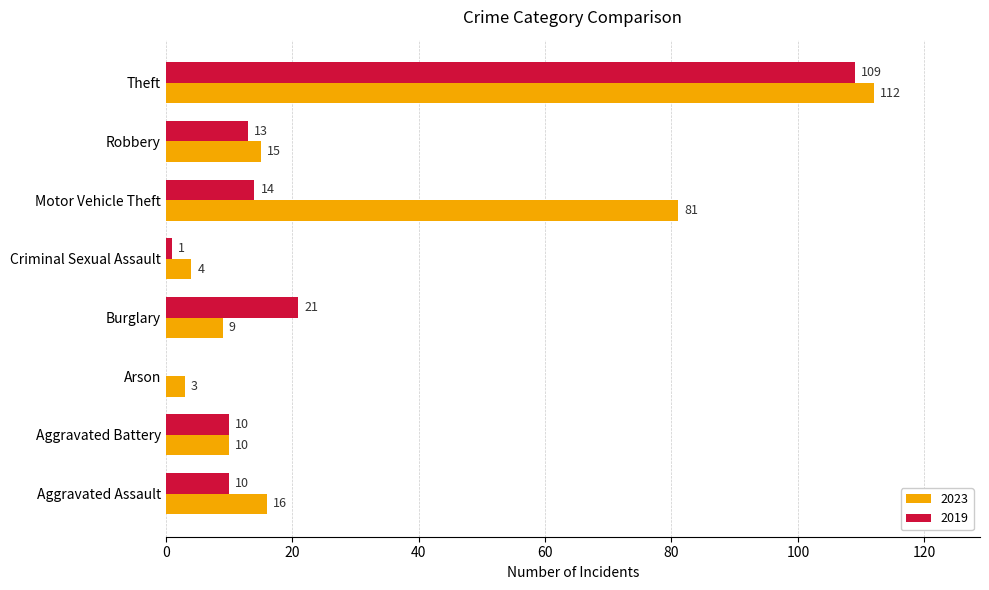

Between Aggravated Battery and Theft, which series saw the biggest shift?

2023